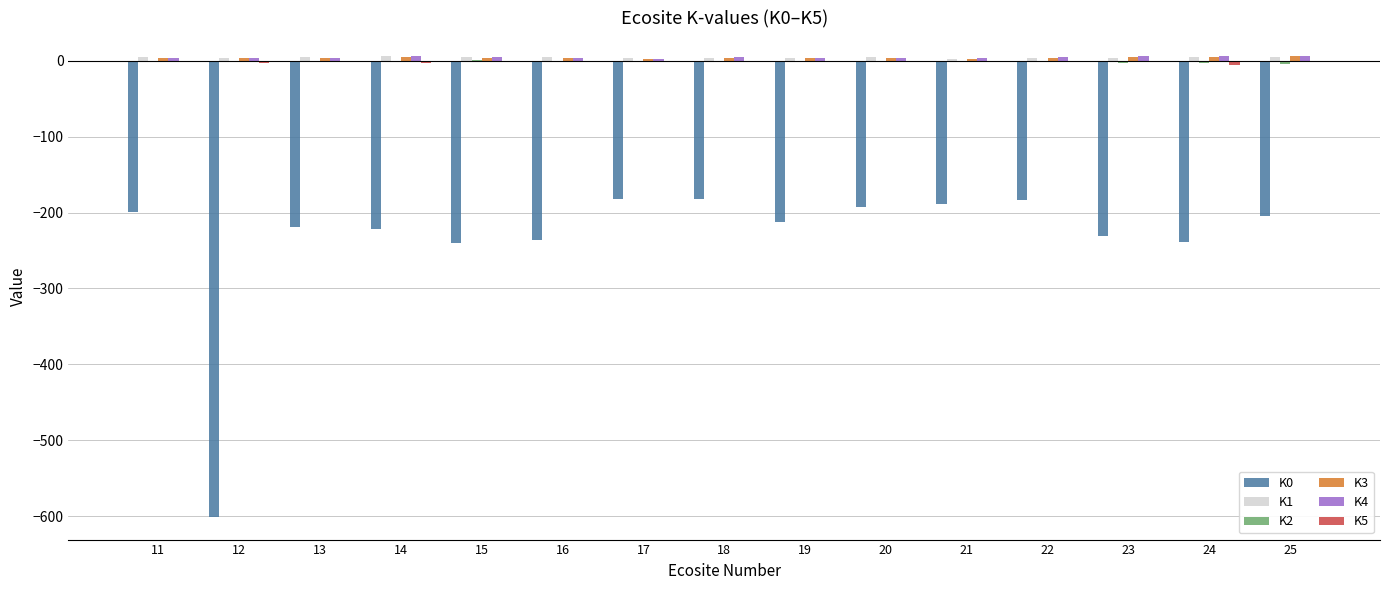

The value of K0 at 20 is -193.0. True or false?

True